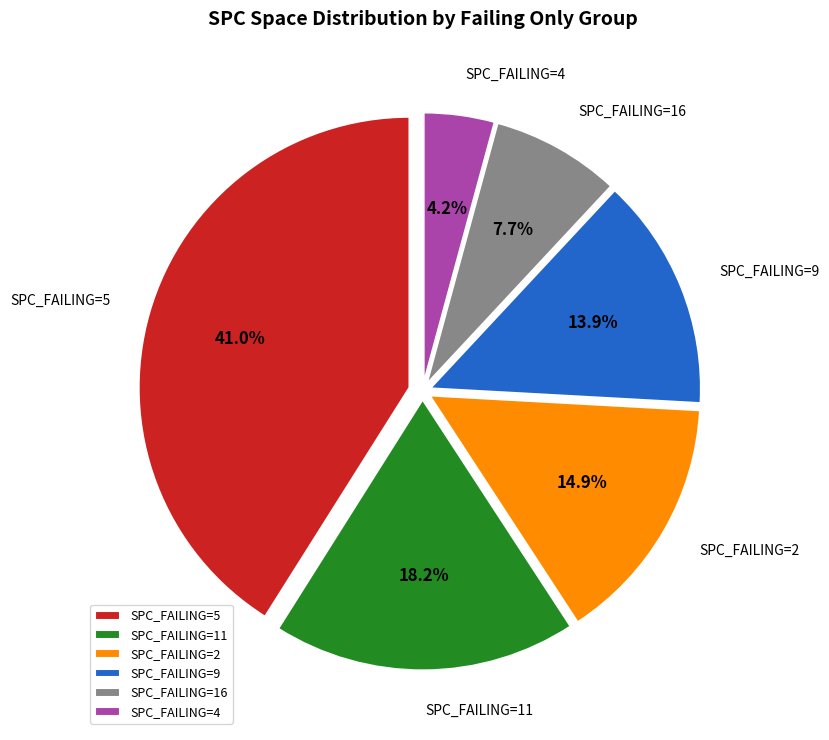

Approximately how many times larger is the value at SPC_FAILING=11 compared to SPC_FAILING=2?

1.2